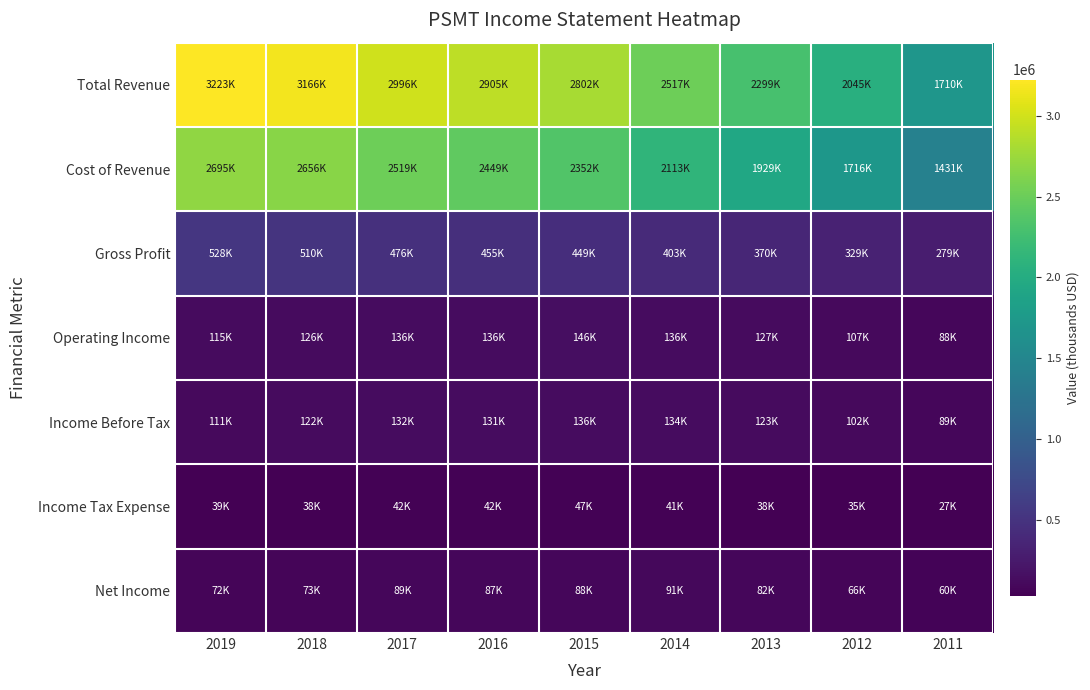

What is the spread (max minus min) of values at 2012?

2010100